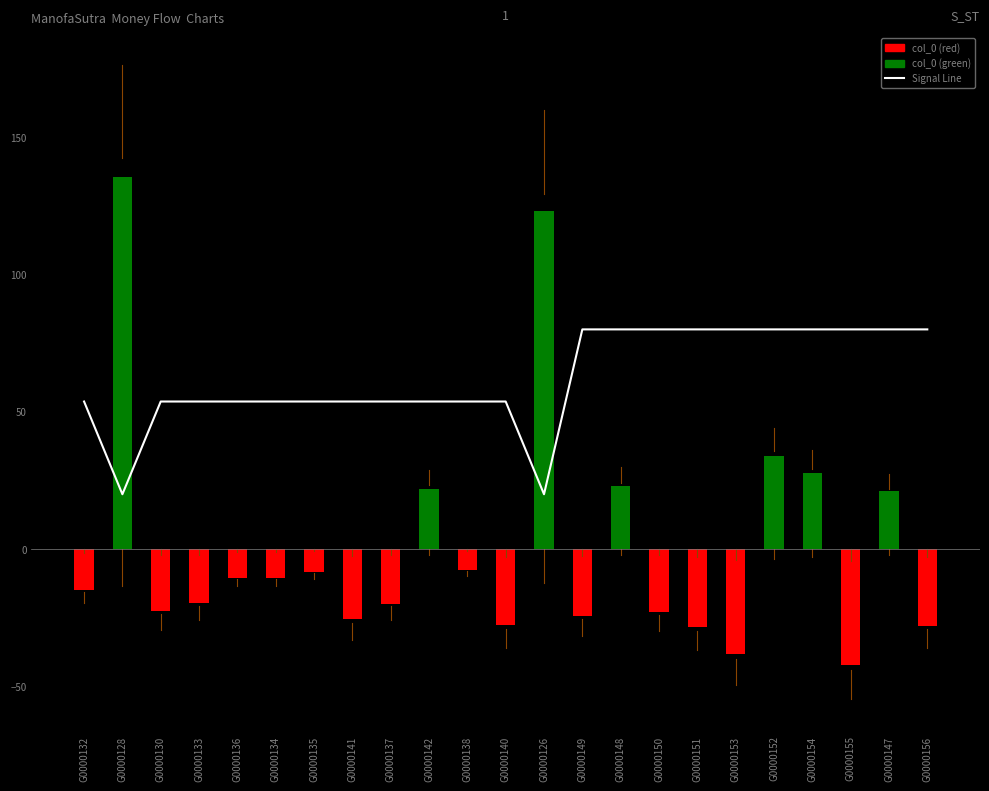

How many data points are less than 53?

2